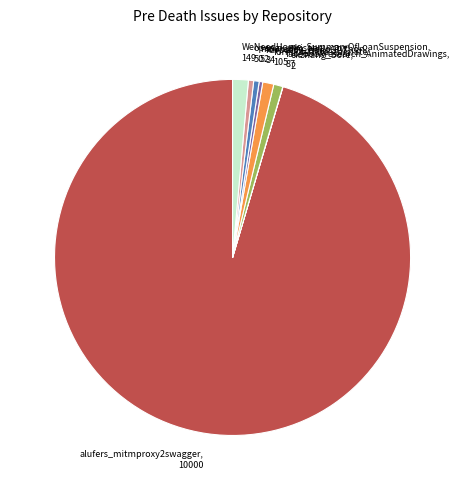

Is there any slice that represents more than half of the pie?

Yes